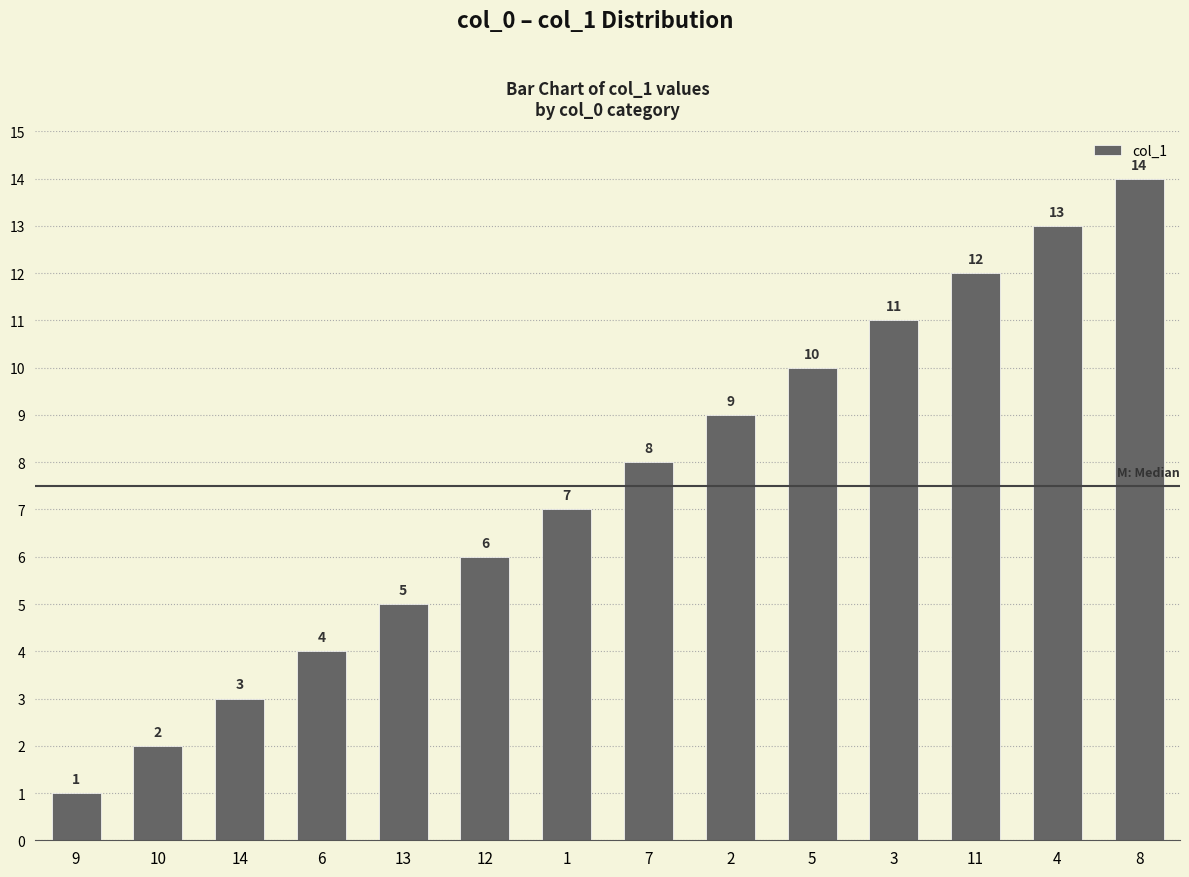

Approximately how many times larger is the value at 7 compared to 9?

8.0